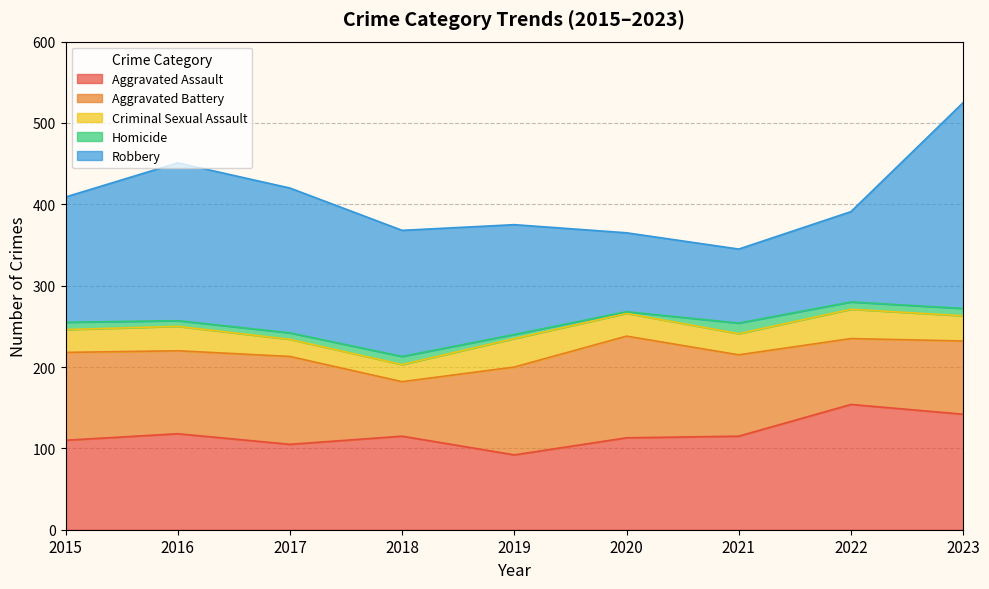

What is the minimum value for Criminal Sexual Assault?

21